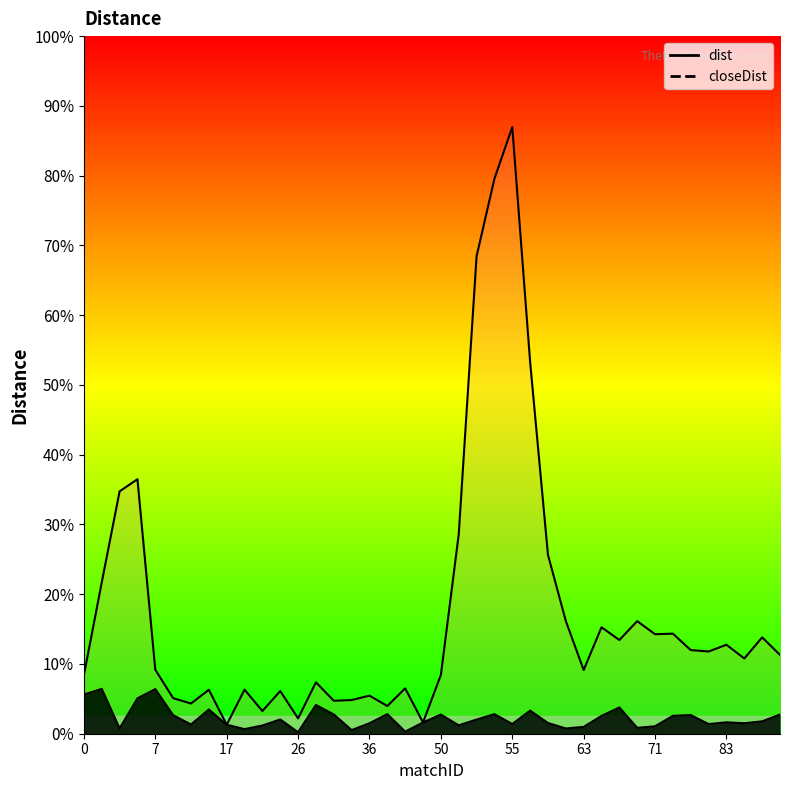

What is the average value?

4.2